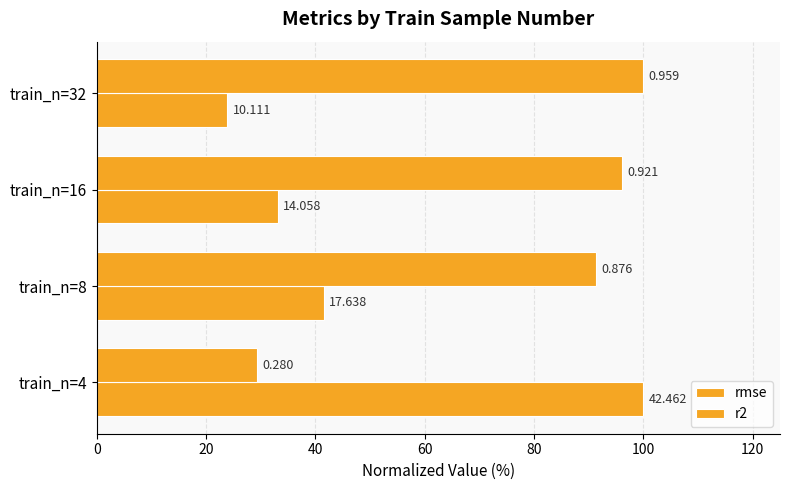

Which series has the largest range (max minus min)?

rmse